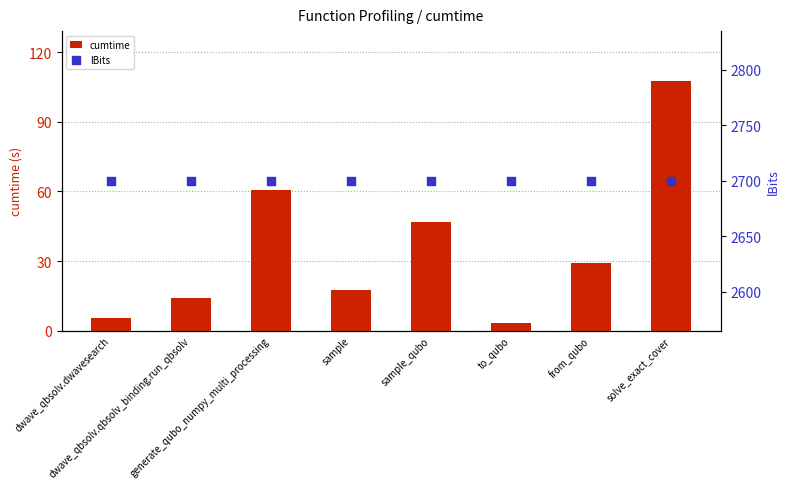

Which series reaches the minimum Y coordinate?

cumtime